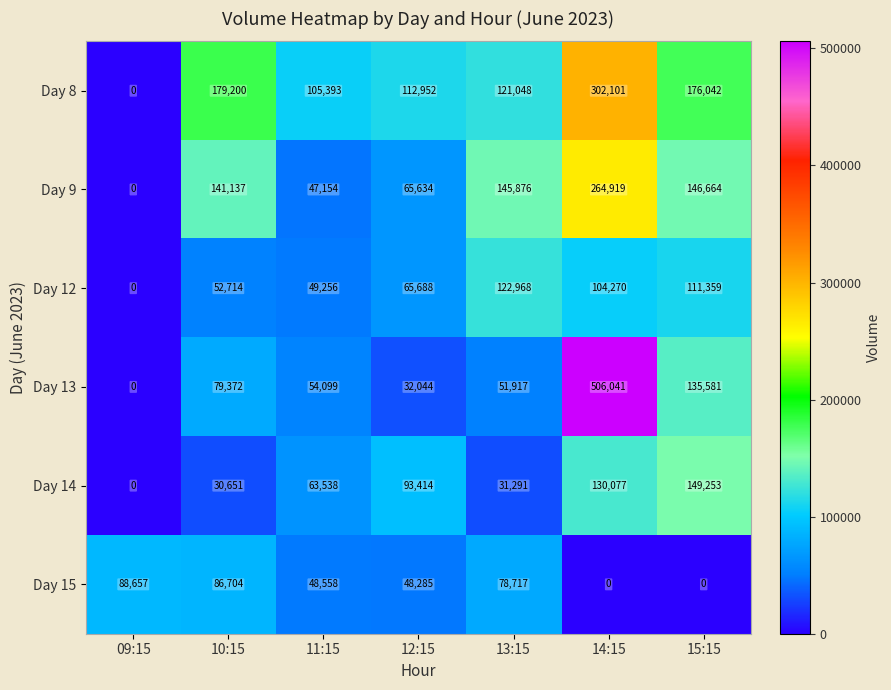

At which category does the chart reach its peak across all series?

14:15